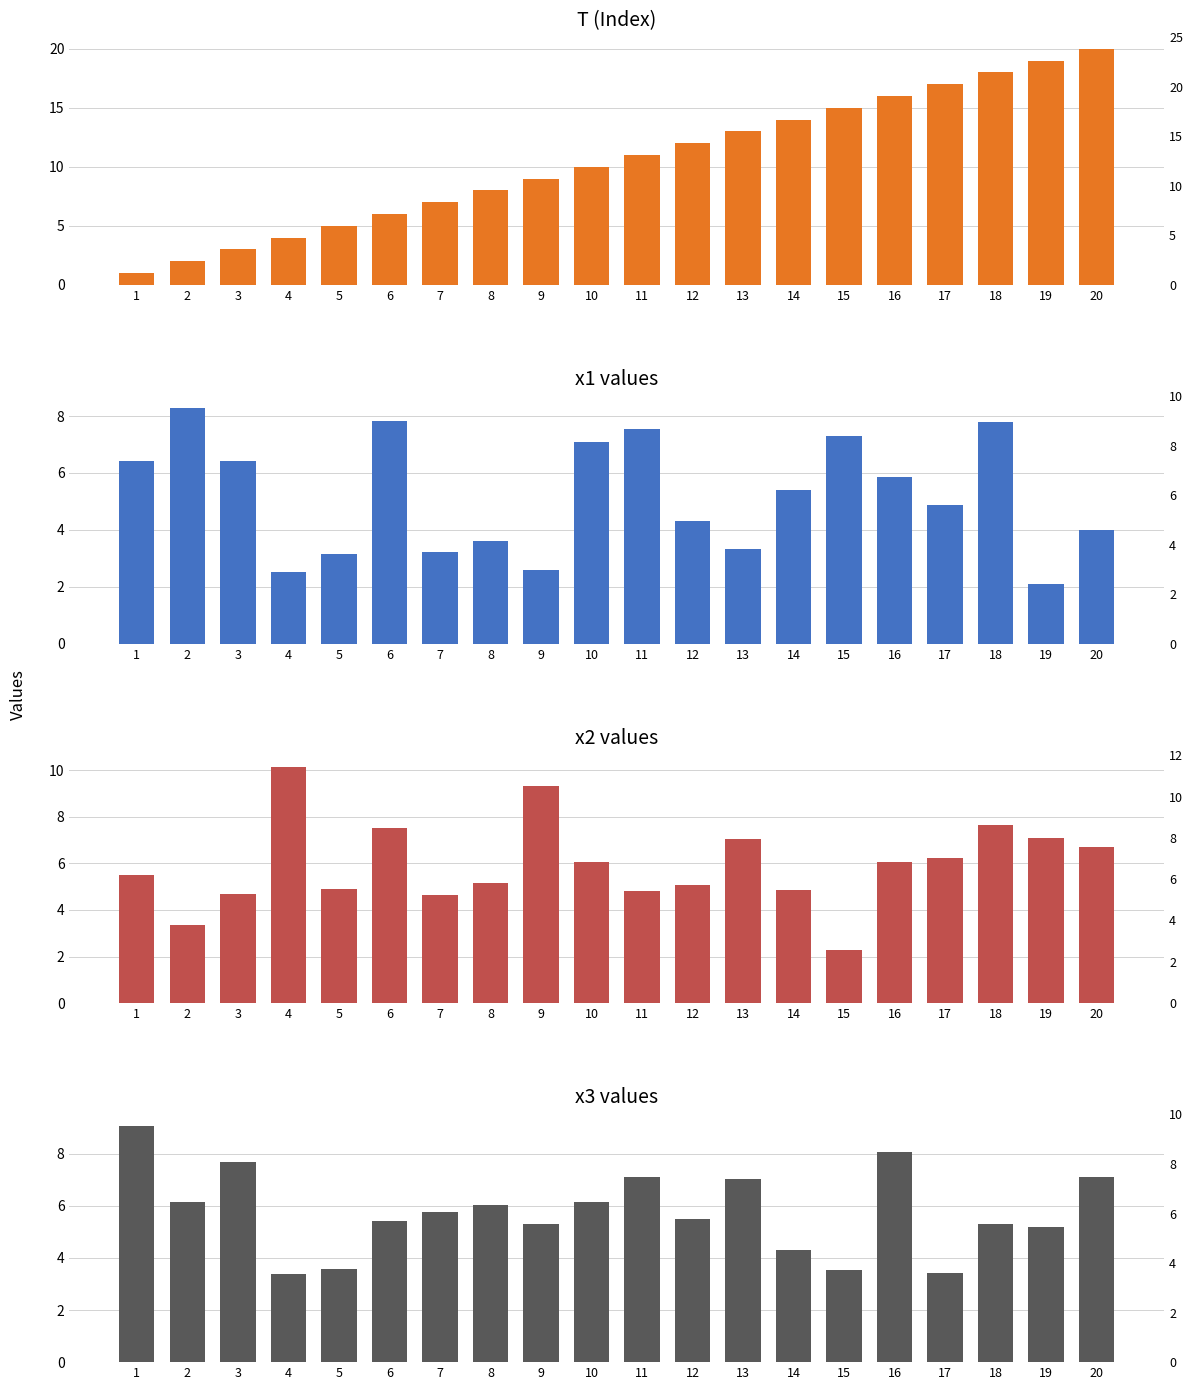

What is the difference between the maximum and minimum values in the x2 series?

7.8